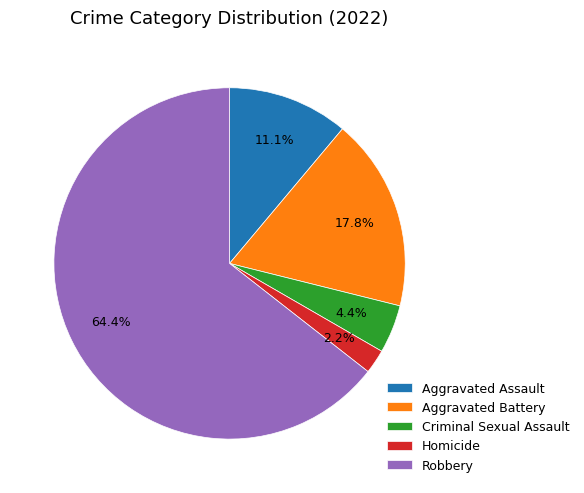

How many slices are in this pie chart?

5